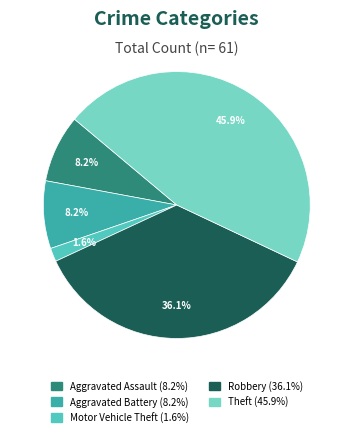

To the nearest percent, what is the average slice percentage?

20%